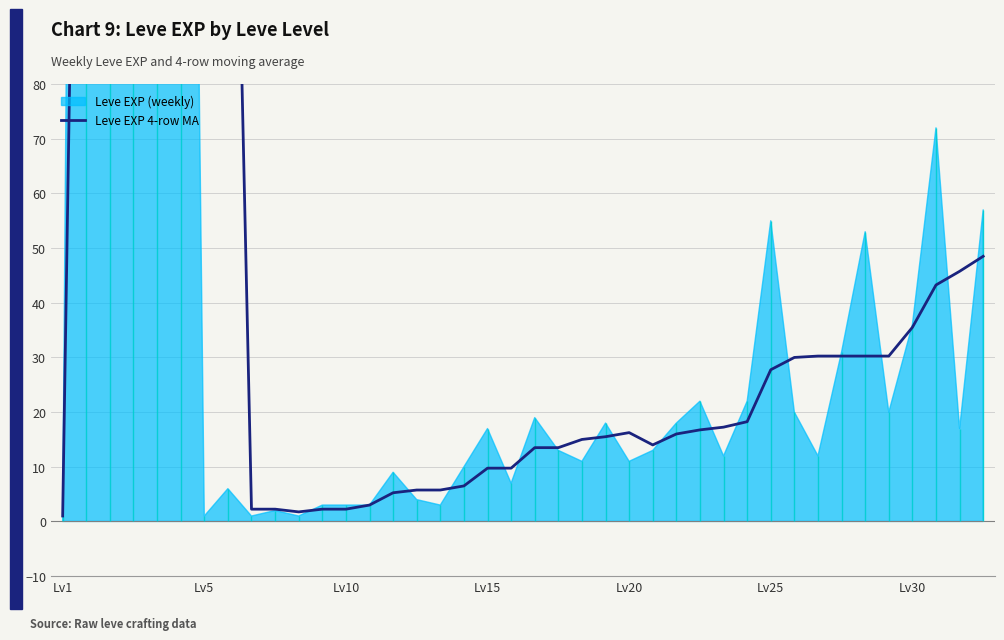

What is the average value?

76.3